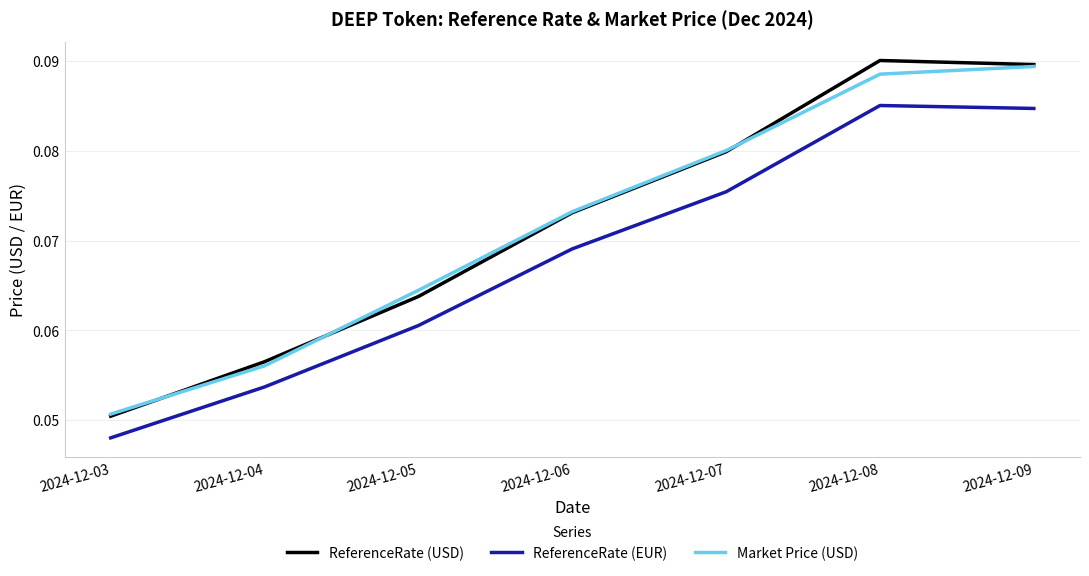

Which series changed the most between 2024-12-05 and 2024-12-09?

ReferenceRate (USD)